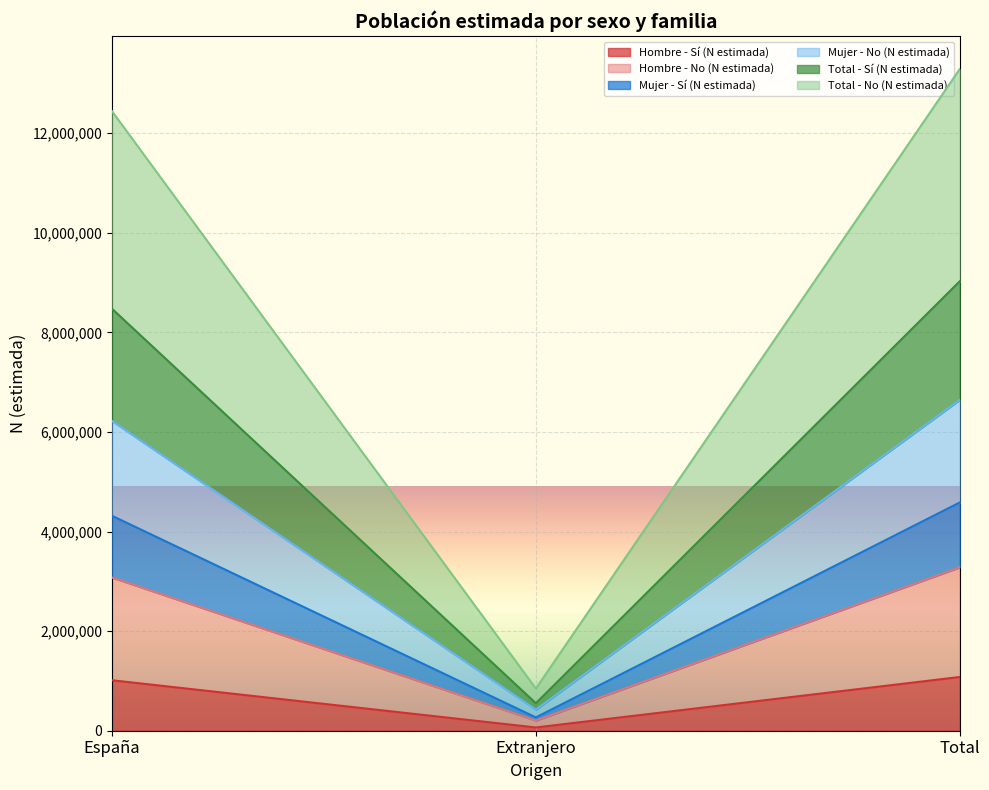

What is the greatest value displayed?

13286539